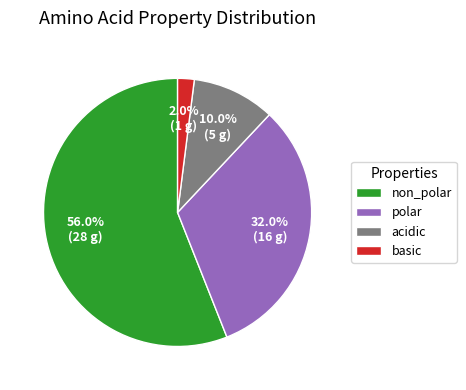

The basic slice represents 2% of the pie. True or false?

True